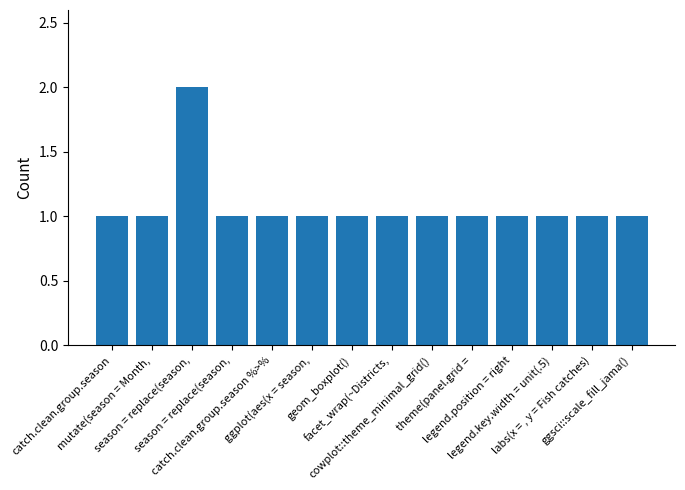

How many categories are shown in the chart?

14